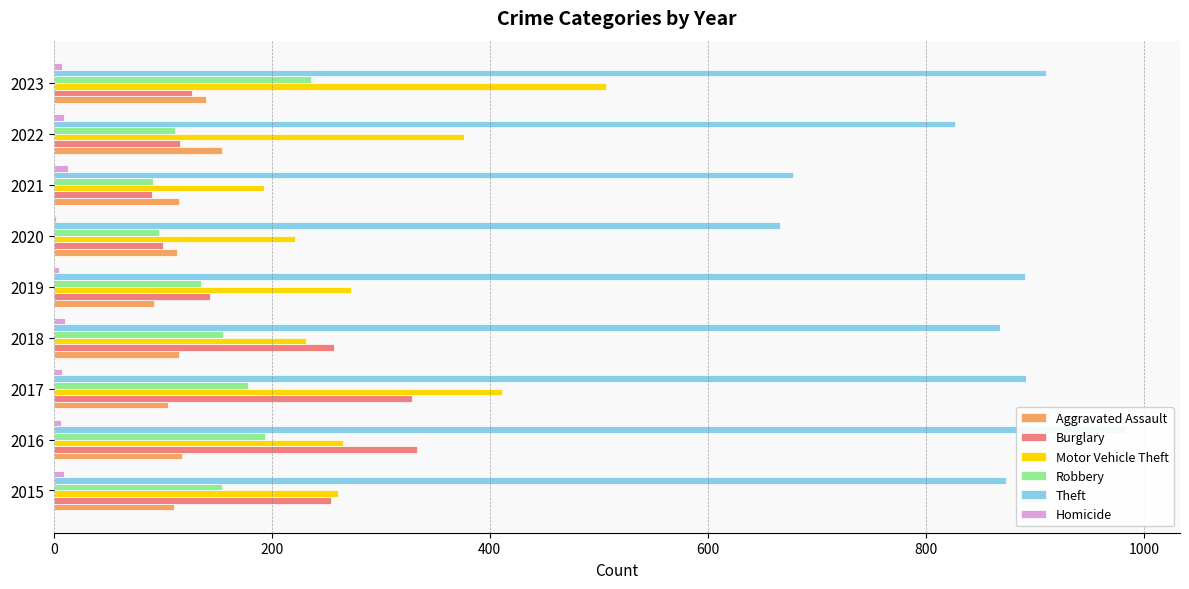

What is the maximum value for Robbery?

236